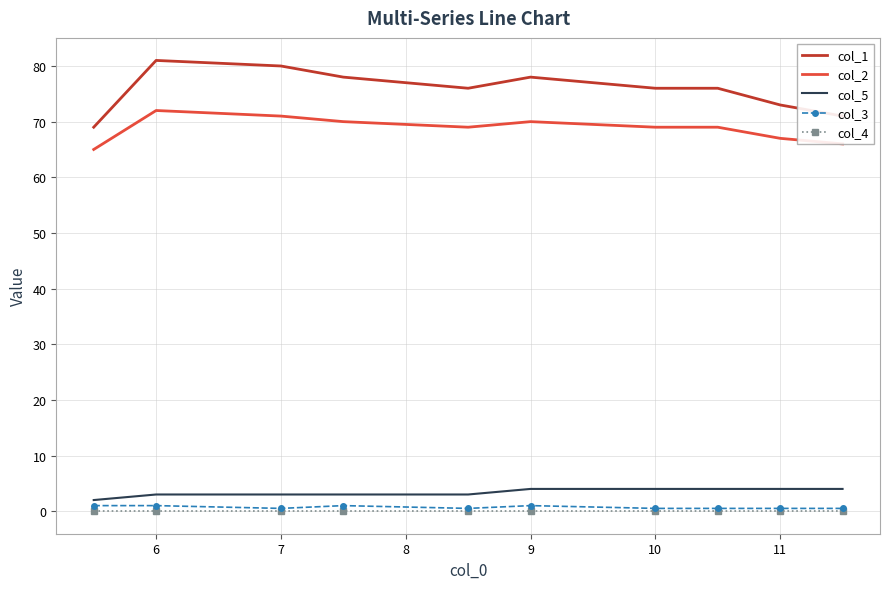

Which series has the largest range (max minus min)?

col_1